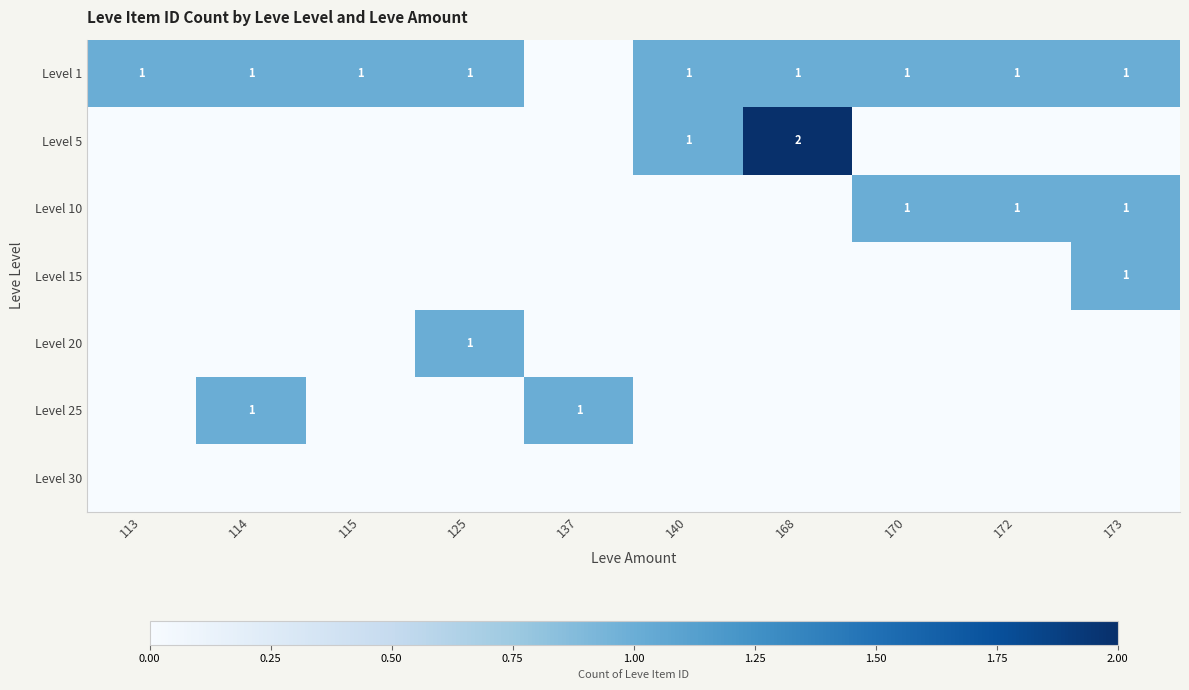

True or false: Level 10 has a value of 1 at 173.

True